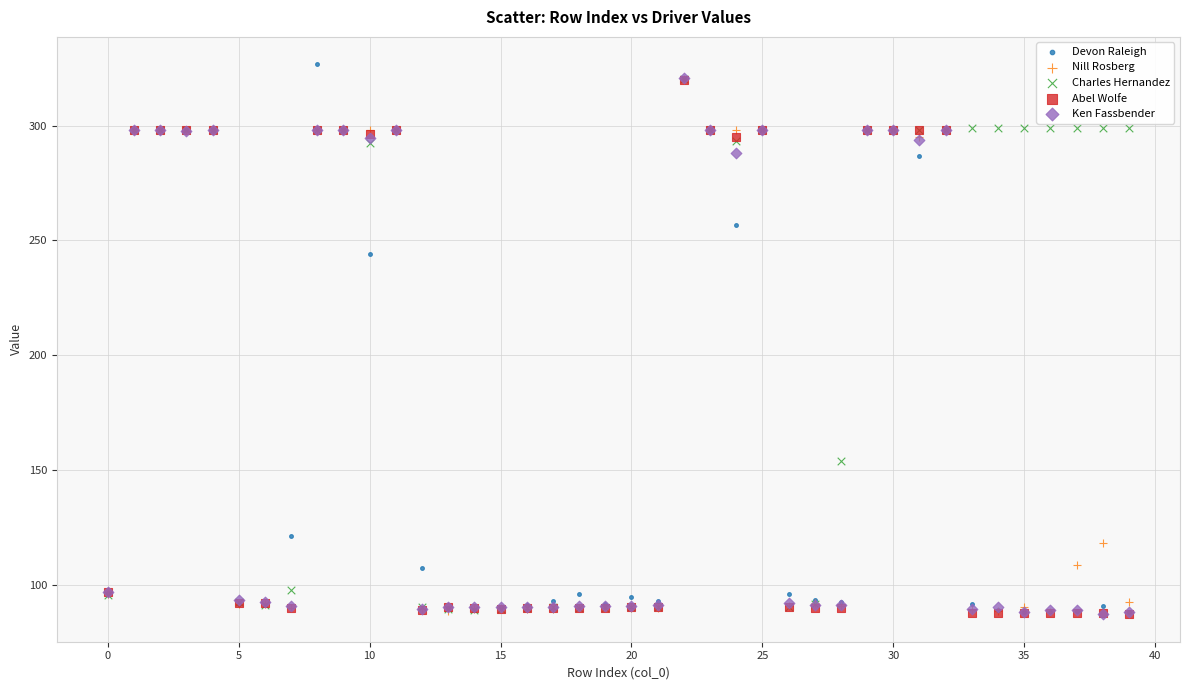

In the Charles Hernandez series, what Y value is closest to 204?

154.1